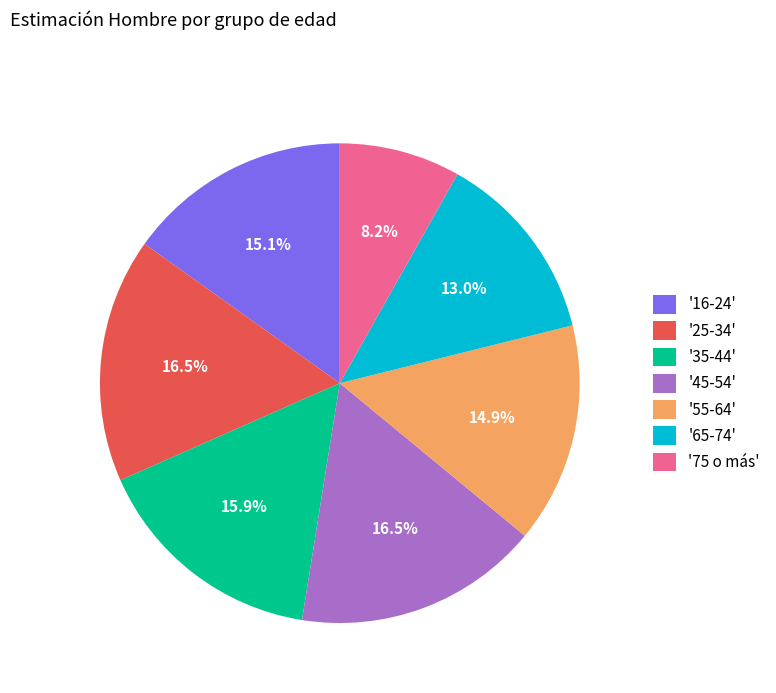

To the nearest percent, what is the average slice percentage?

14%